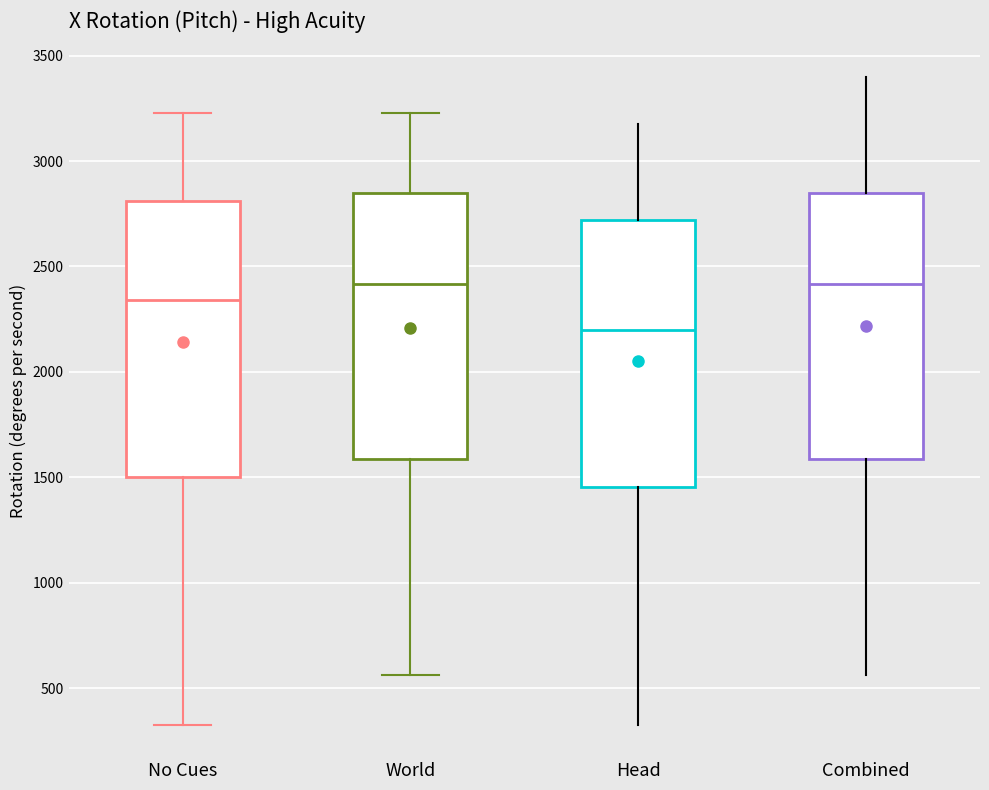

Where is the upper edge of the box for Combined on the y-axis? The values are not printed on the chart, so give them approximately, as read against the axis.

2850